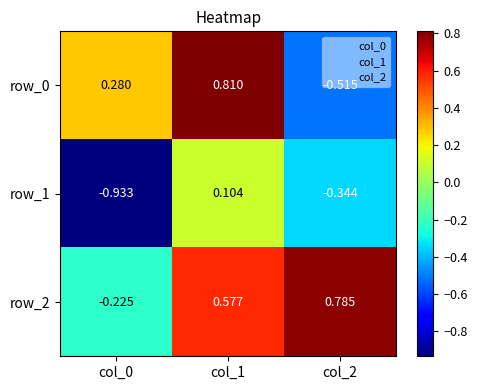

Is the value of row_1 at col_2 greater than the value of row_0 at col_2?

Yes